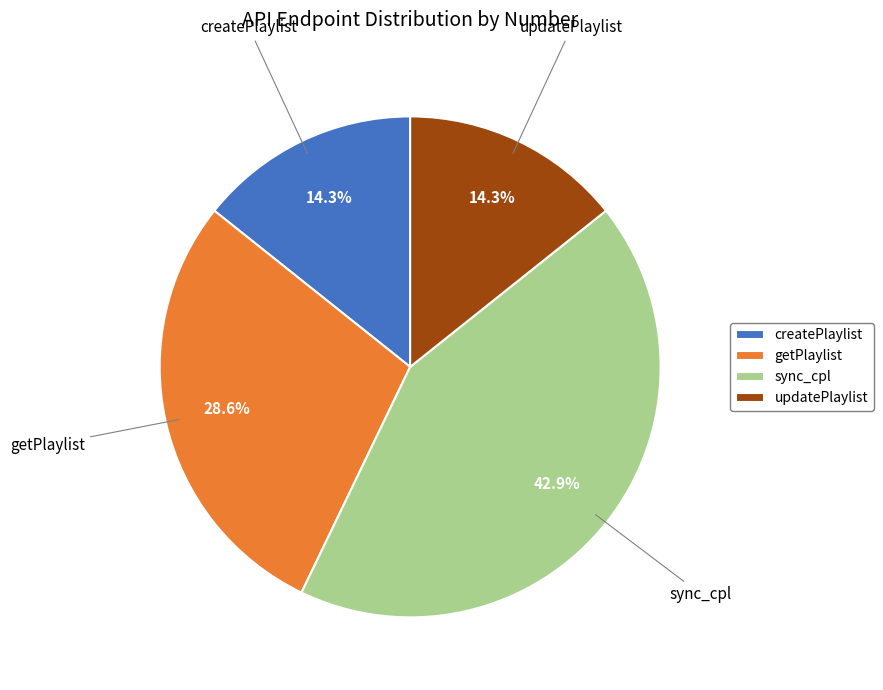

What percentage is the getPlaylist slice, to the nearest percent?

29%